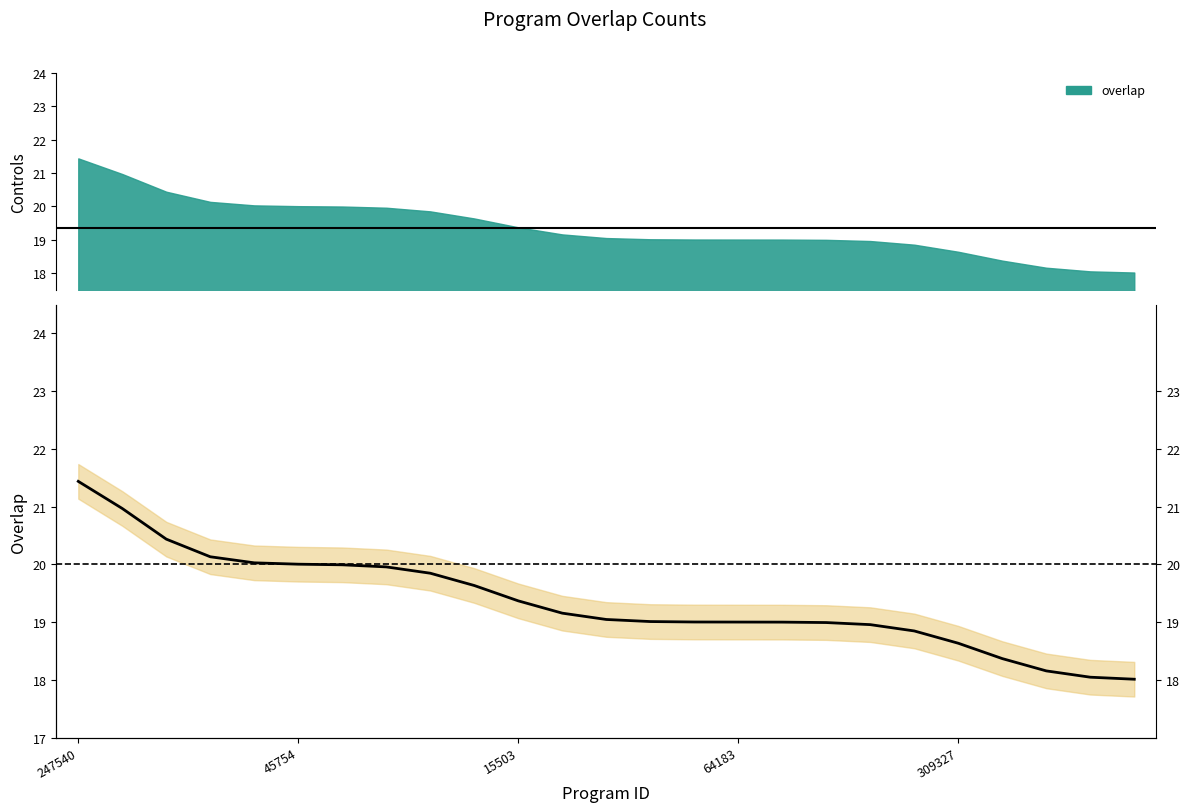

Reading right to left, transcribe all the data shown in this chart.

18.0	18.0	18.2	18.4	18.6	18.8	19.0	19.0	19.0	19.0	19.0	19.0	19.0	19.2	19.4	19.6	19.8	20.0	20.0	20.0	20.0	20.1	20.4	21.0	21.4